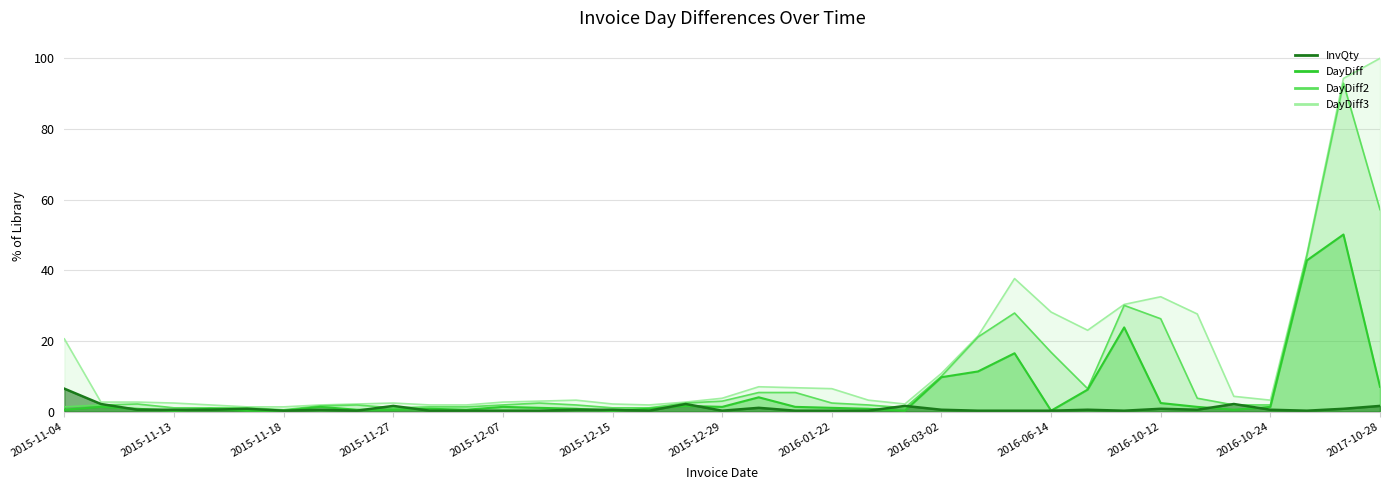

The value of DayDiff at 2015-11-04 is 0.5. True or false?

True